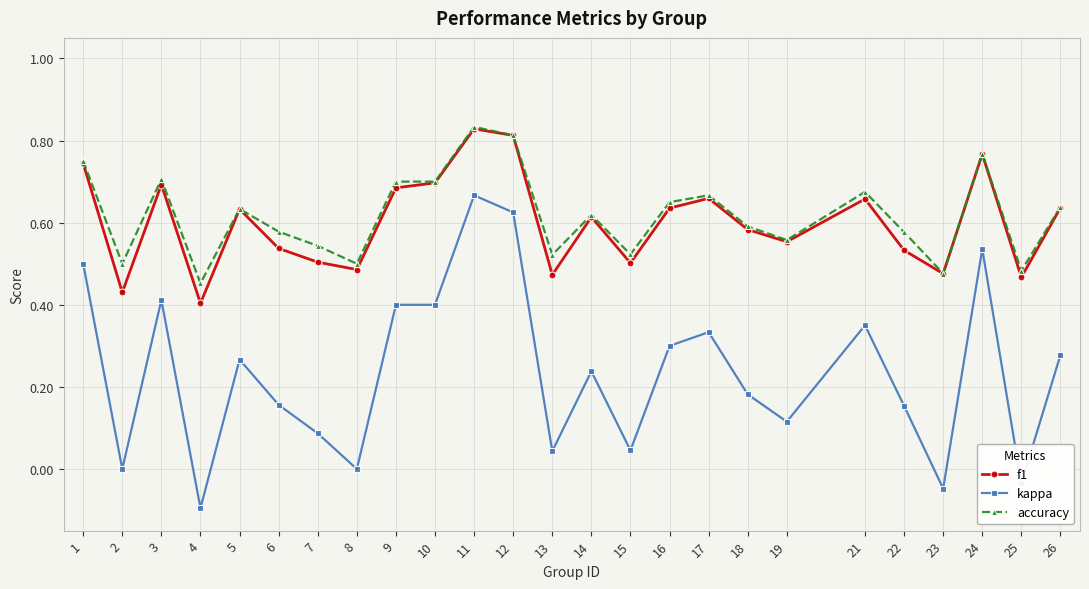

Does the chart have visible grid lines?

Yes